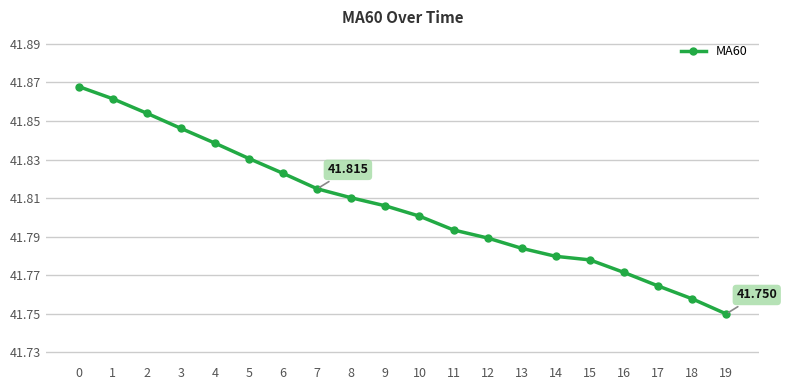

True or false: the data has more than 2 interior local peaks.

False